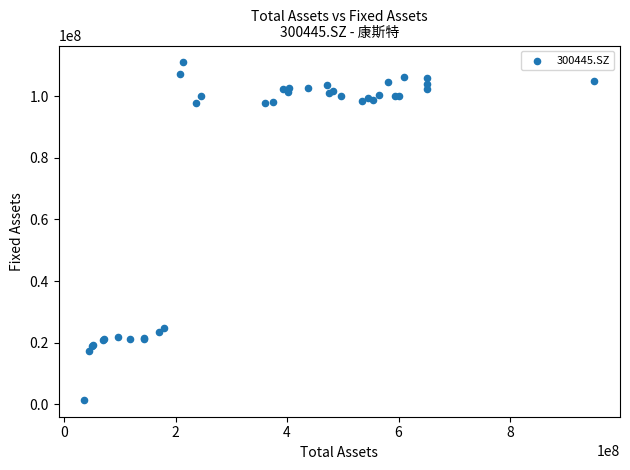

What Y value in the scatter plot is closest to 56194337?

24792290.2